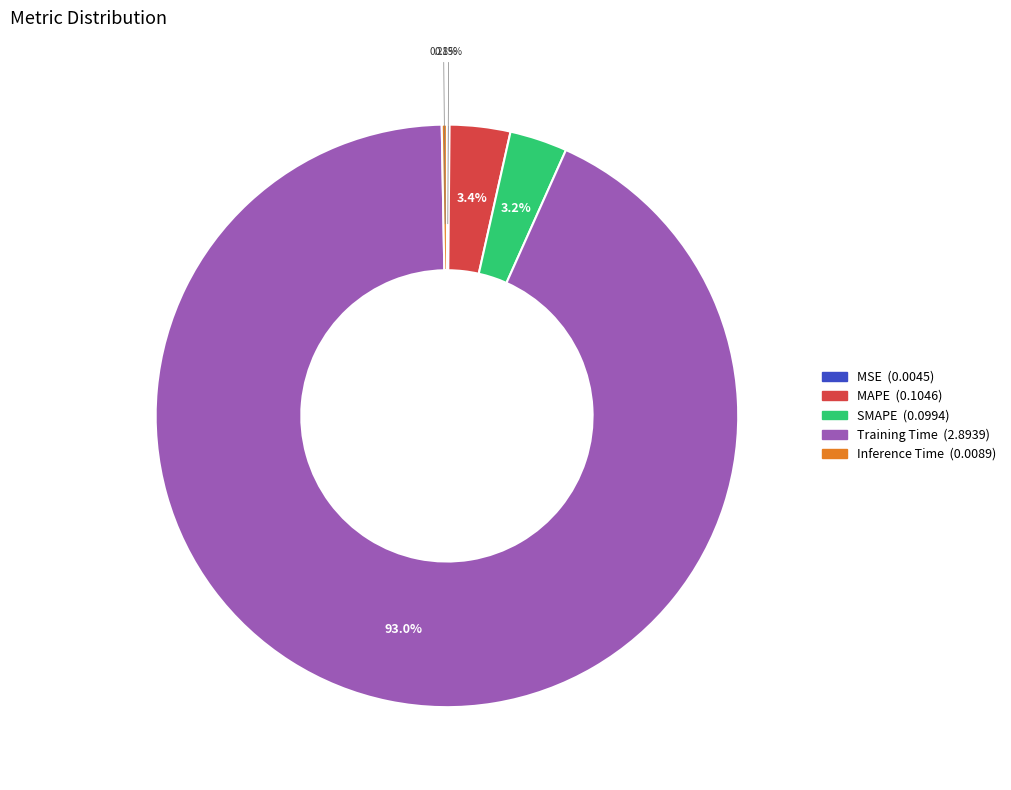

Between Training Time and SMAPE, which is larger?

Training Time